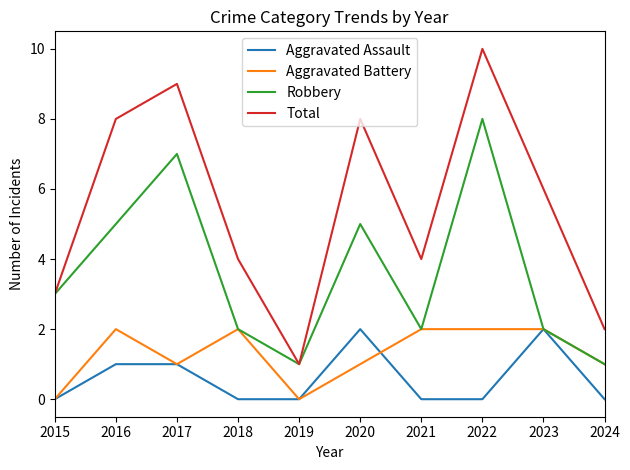

Is this an area chart (filled region under the line)?

No